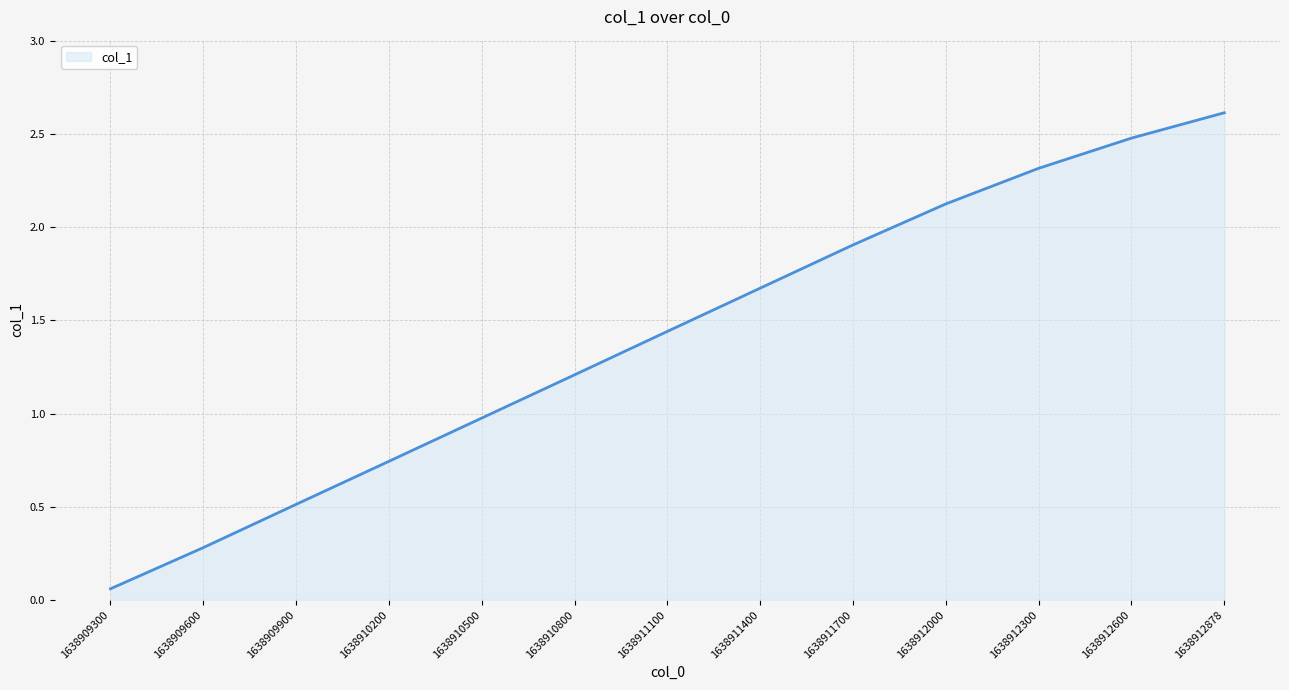

True or false: the data shows 0.4 at 1638911700.

False